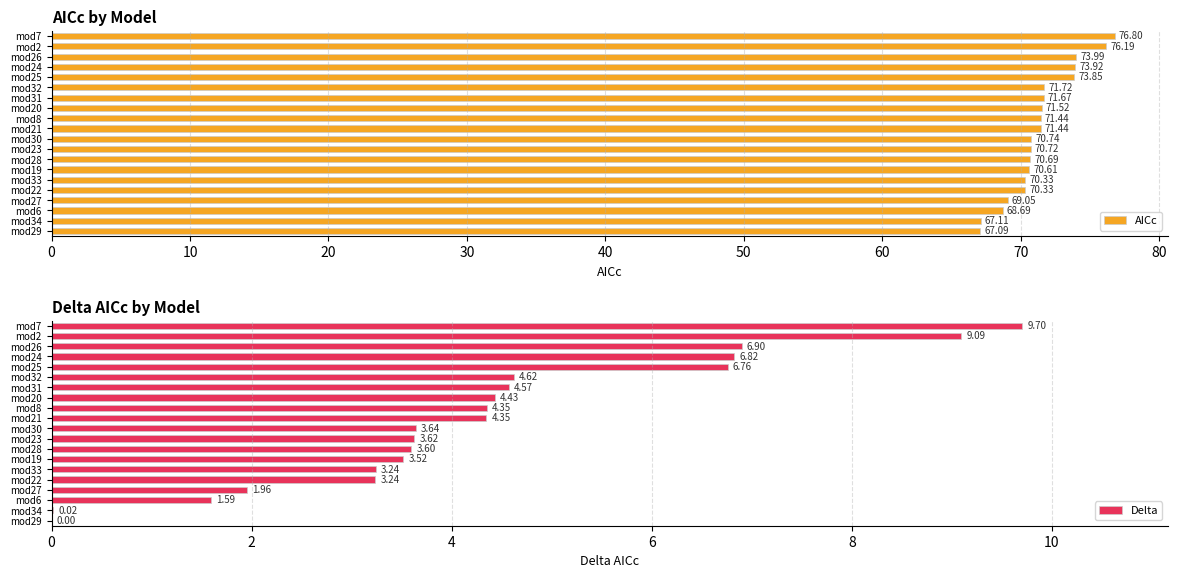

What is the difference between the second highest and minimum values in the AICc series?

9.1